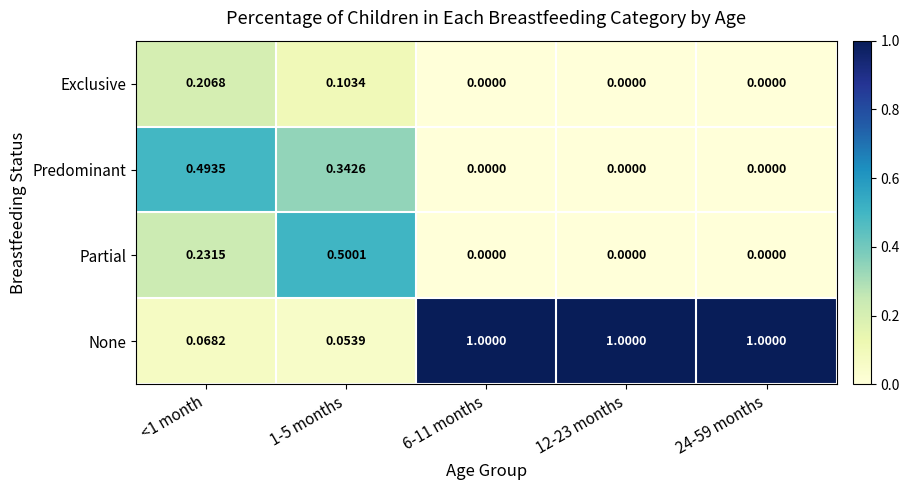

Which series has the largest total across all categories?

None